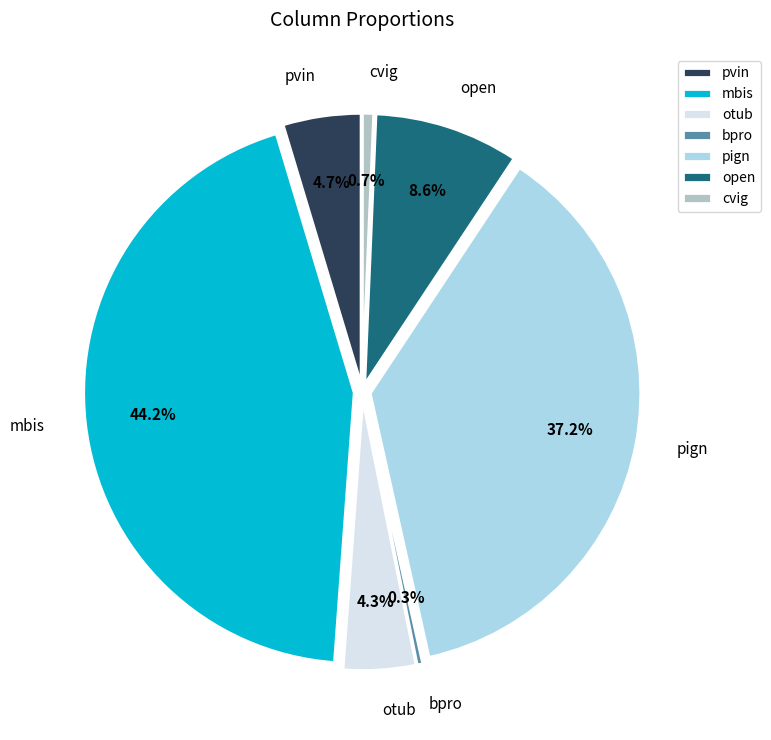

To the nearest percent, what is the difference between the largest and smallest slice percentages?

44%